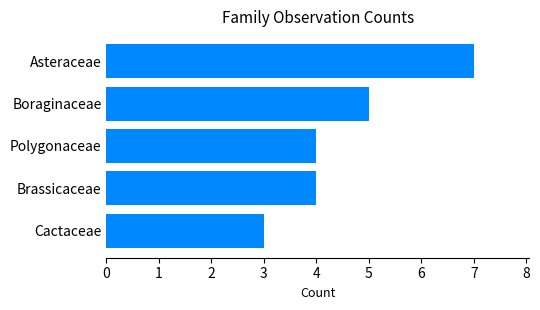

Between Asteraceae and Polygonaceae, which is larger?

Asteraceae